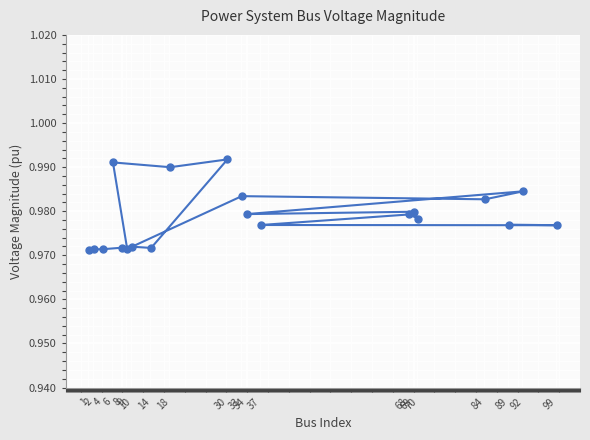

How many interior local valleys (lower than both neighbors) does the data have?

7